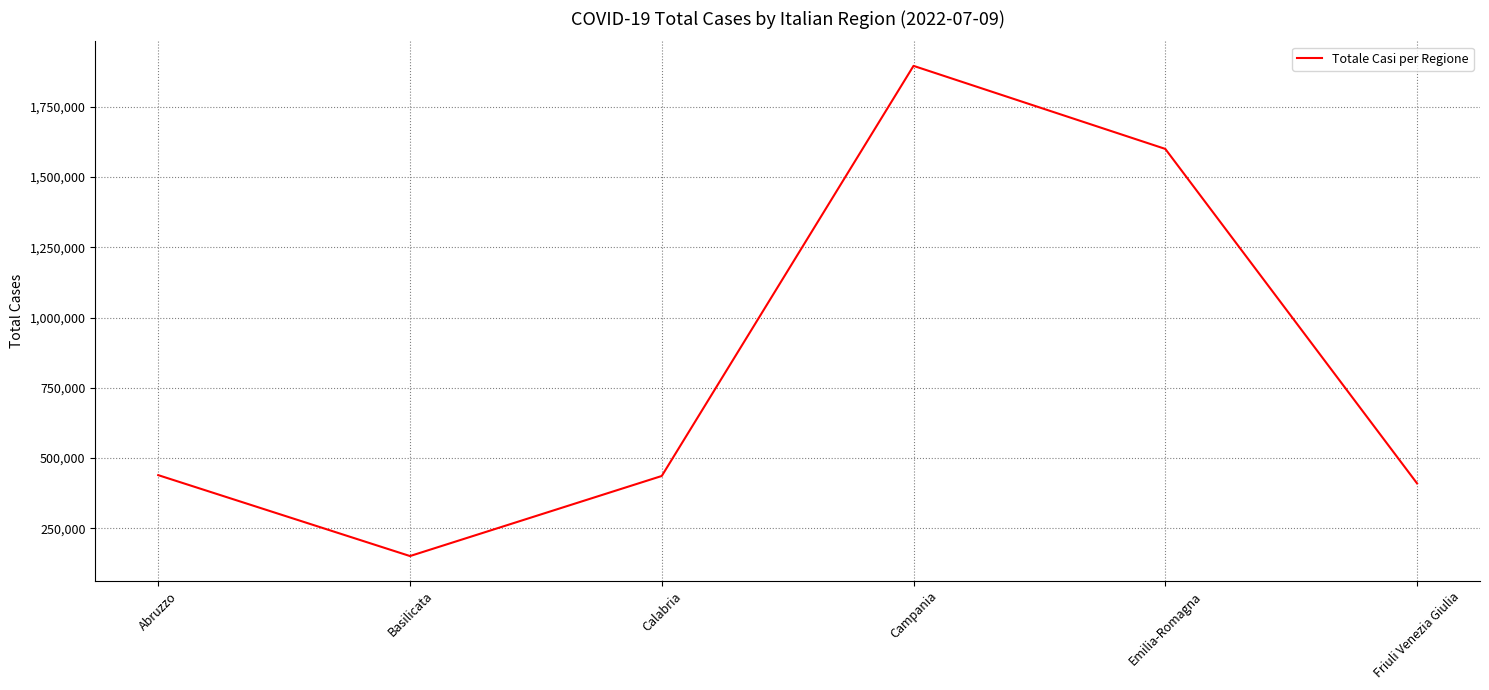

At which category does the data reach its first local valley?

Basilicata